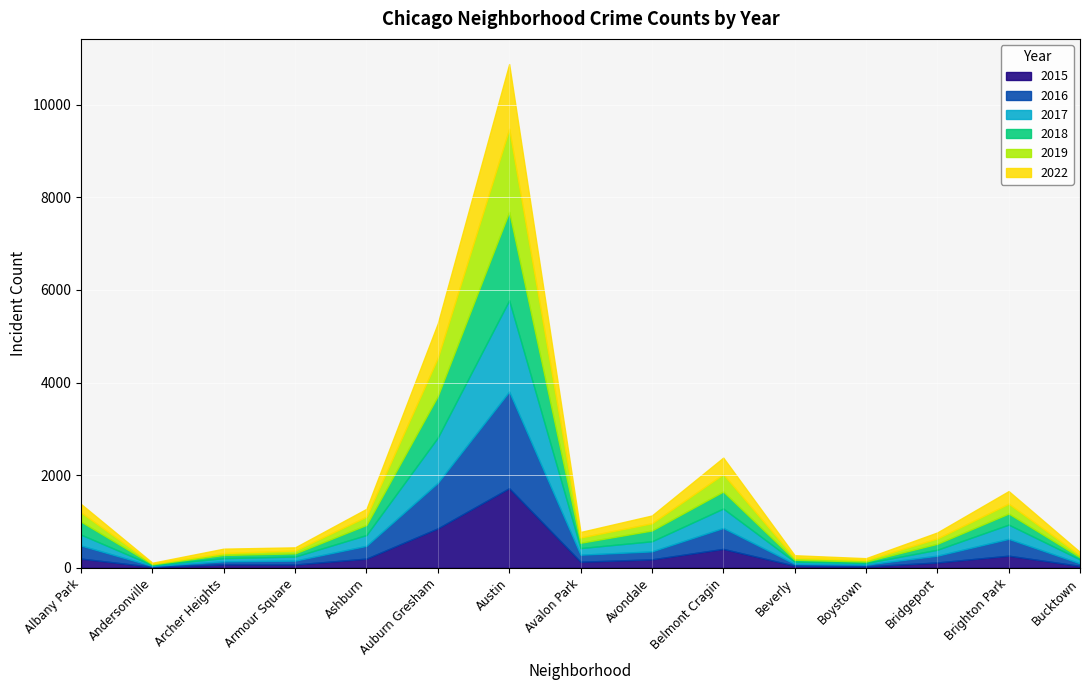

The 2022 series shows 250 at Albany Park. True or false?

False